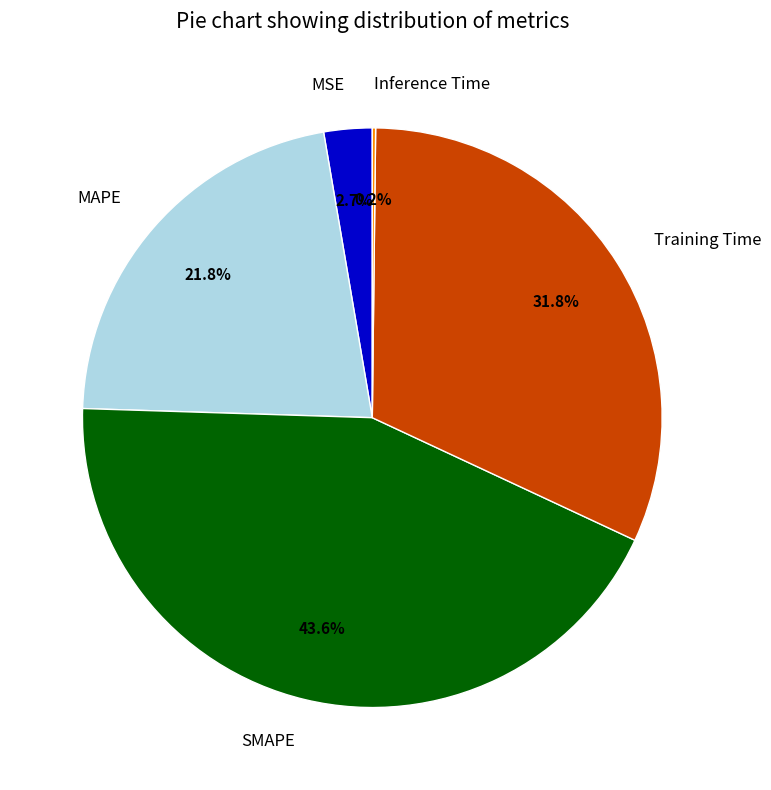

True or false: SMAPE accounts for 44% of the total.

True